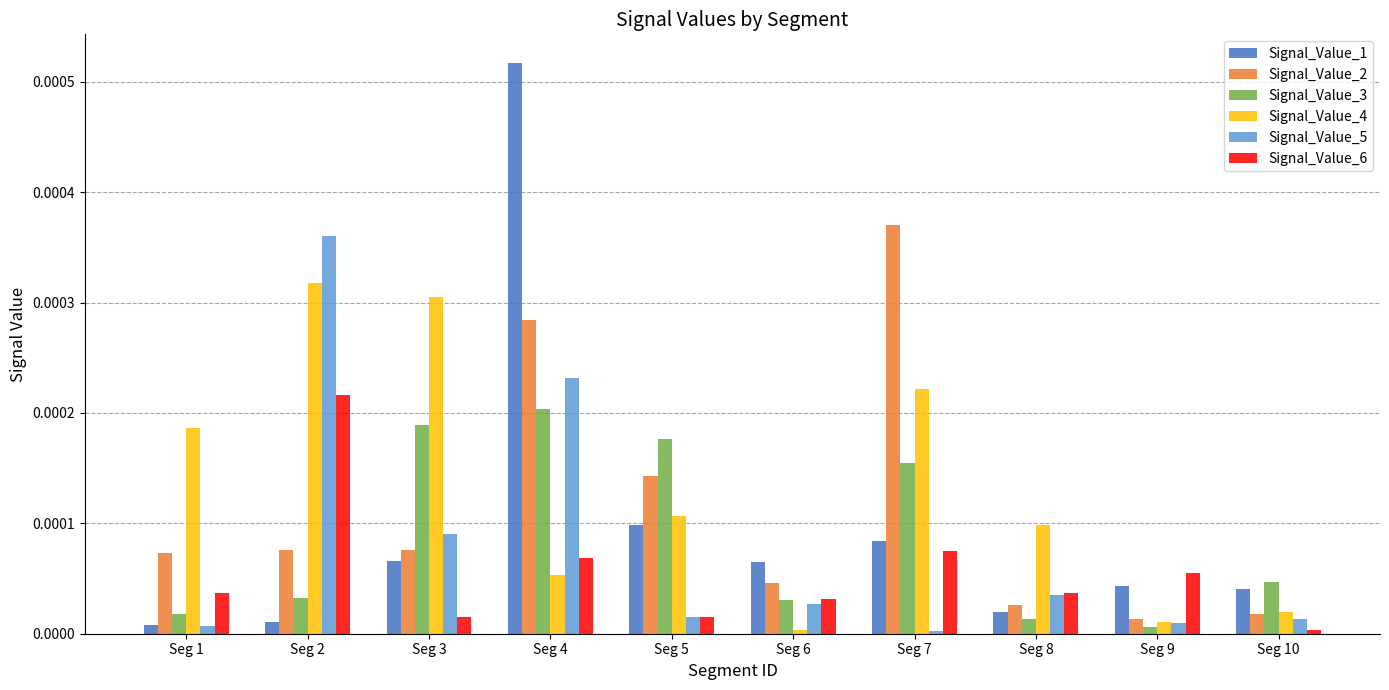

The Signal_Value_1 series shows 0.0 at Seg 9. True or false?

True